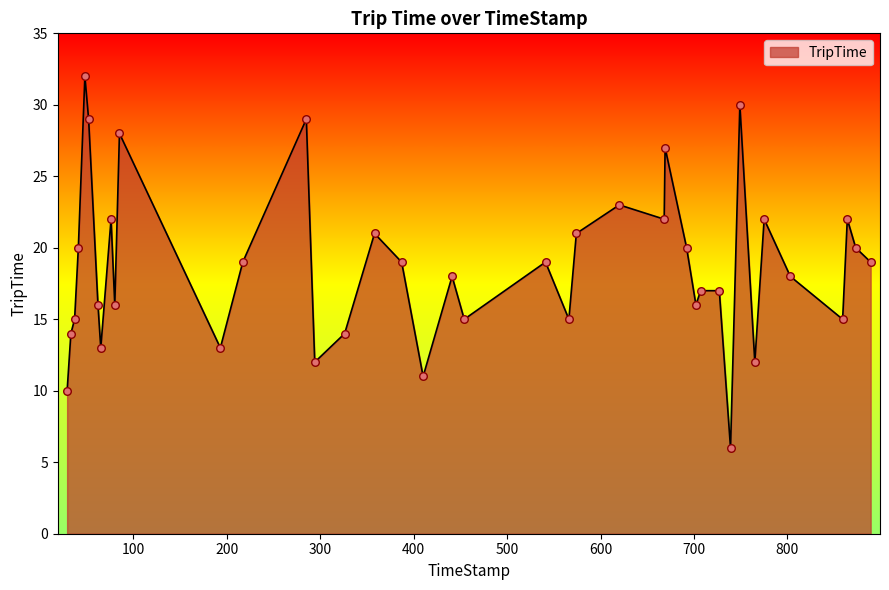

What is the greatest value displayed?

32